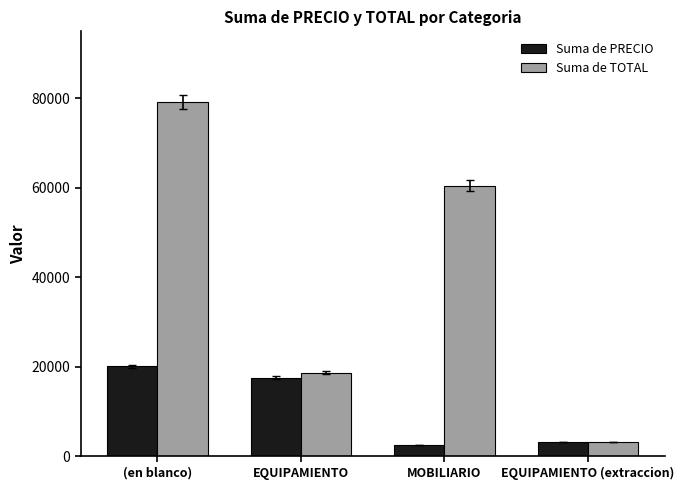

What is the label of the 3rd bar from the left?

MOBILIARIO